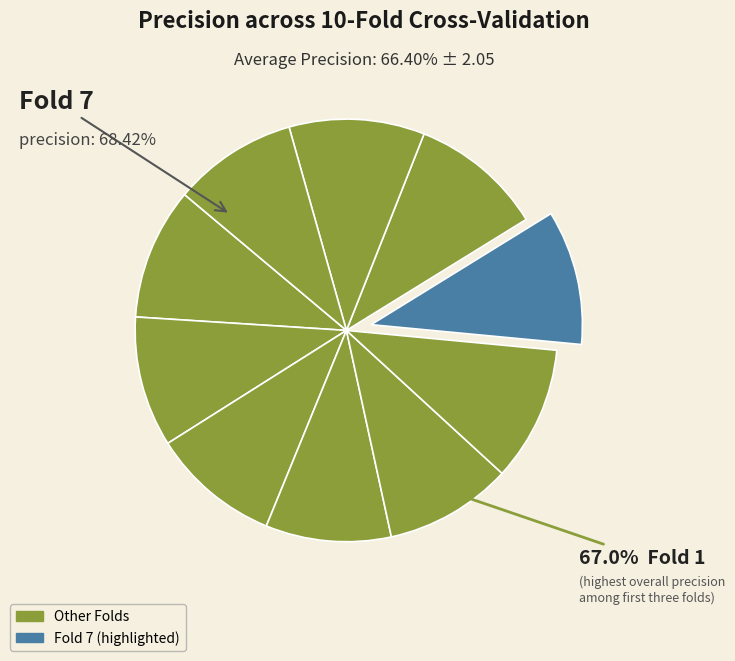

How many slices are in this pie chart?

10